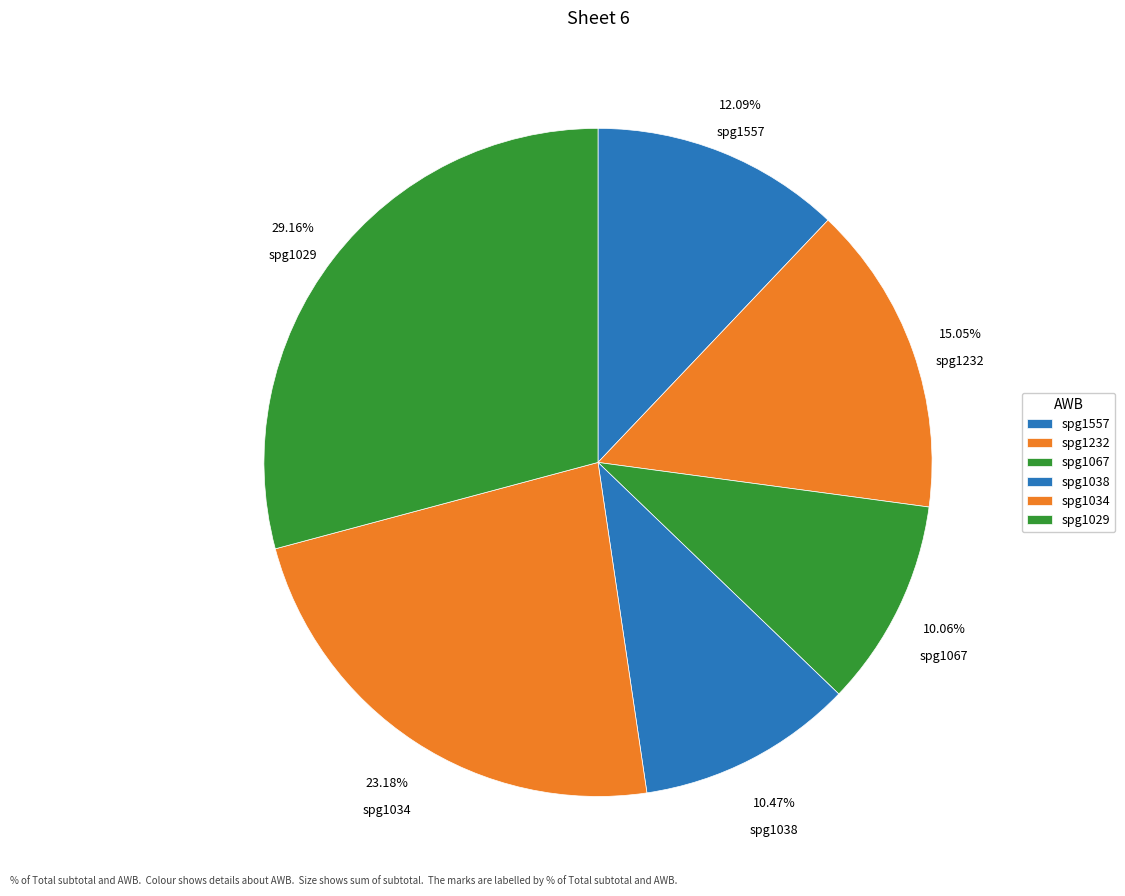

Combined, do spg1034 and spg1557 account for over 50%?

No